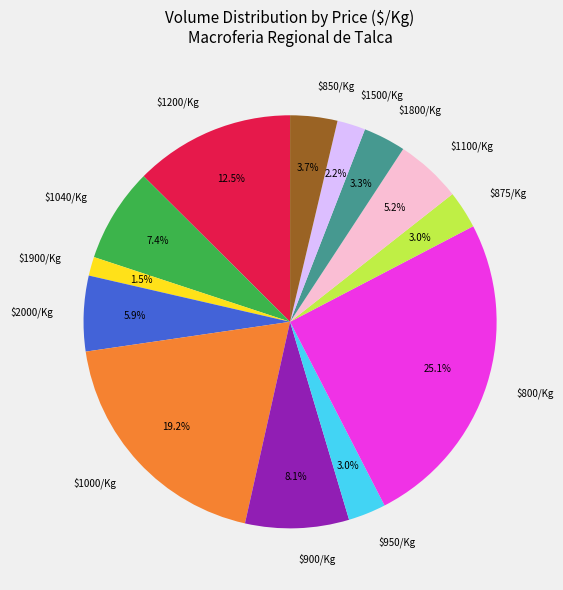

Is there a majority slice in this chart?

No